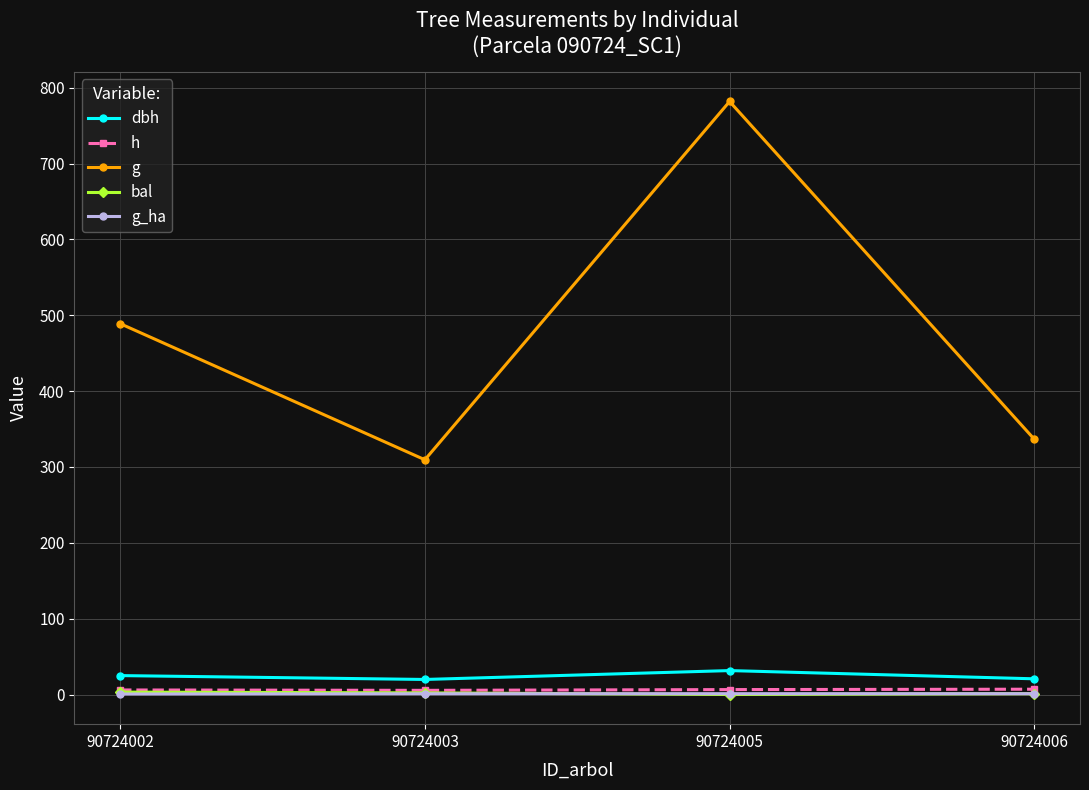

How many lines are shown in the chart?

5